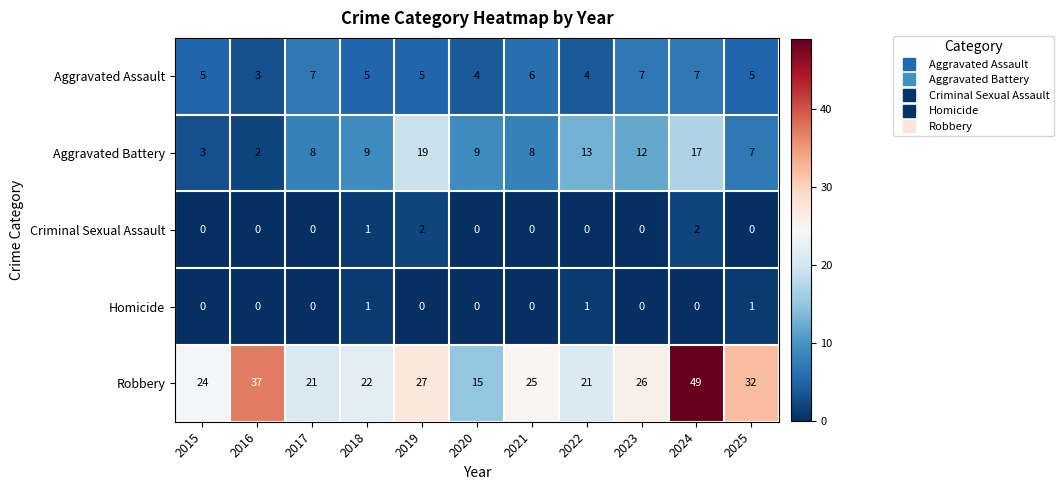

List the series in order of their peak value, lowest first.

Homicide, Criminal Sexual Assault, Aggravated Assault, Aggravated Battery, Robbery